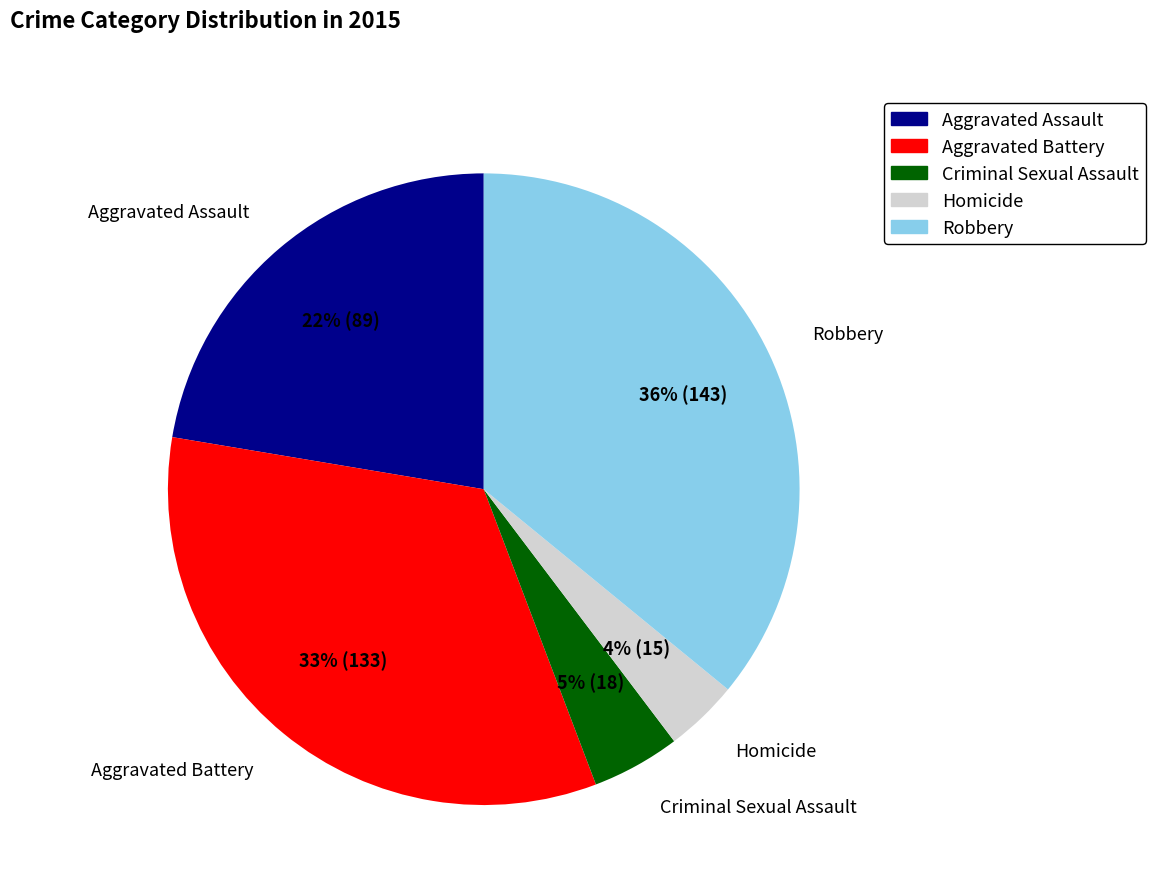

Approximately how many times larger is the value at Homicide compared to Criminal Sexual Assault?

0.8